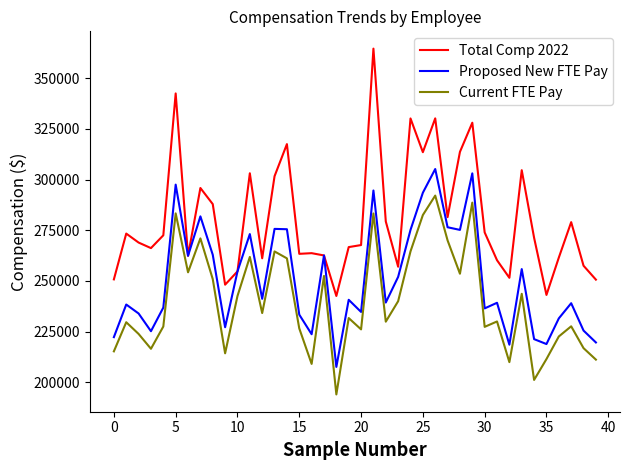

True or false: Proposed New FTE Pay and Current FTE Pay intersect in this chart.

False